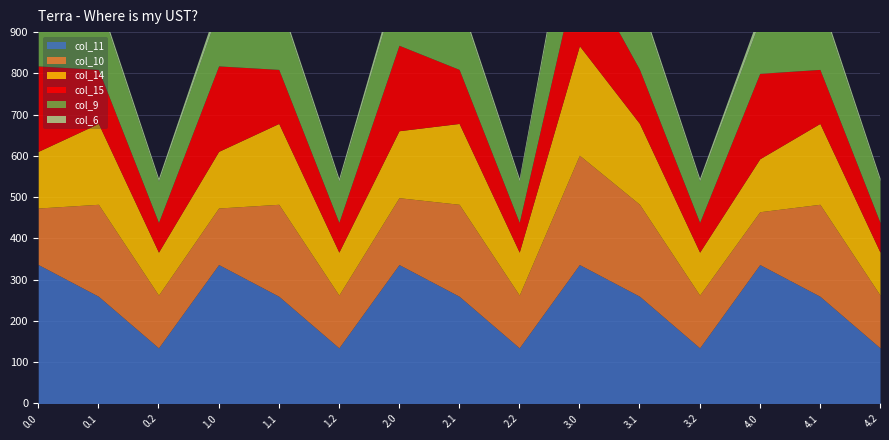

Between 0.2 and 4.2, which series saw the biggest shift?

col_11